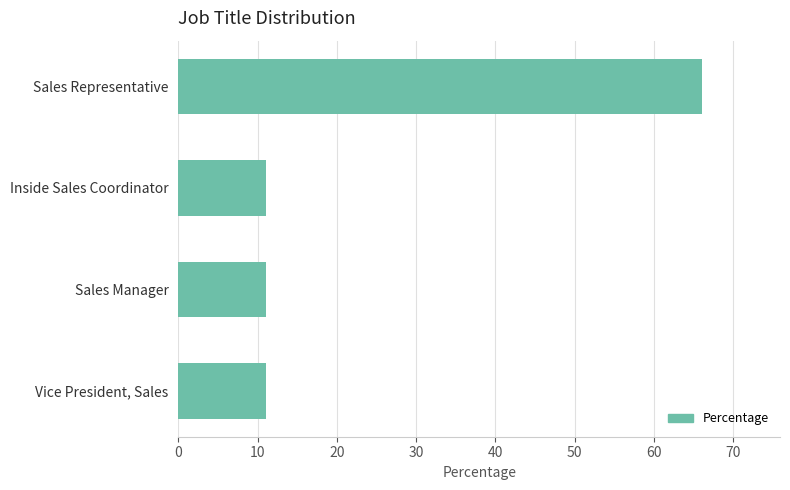

The chart shows a value of 4 at Inside Sales Coordinator. True or false?

False